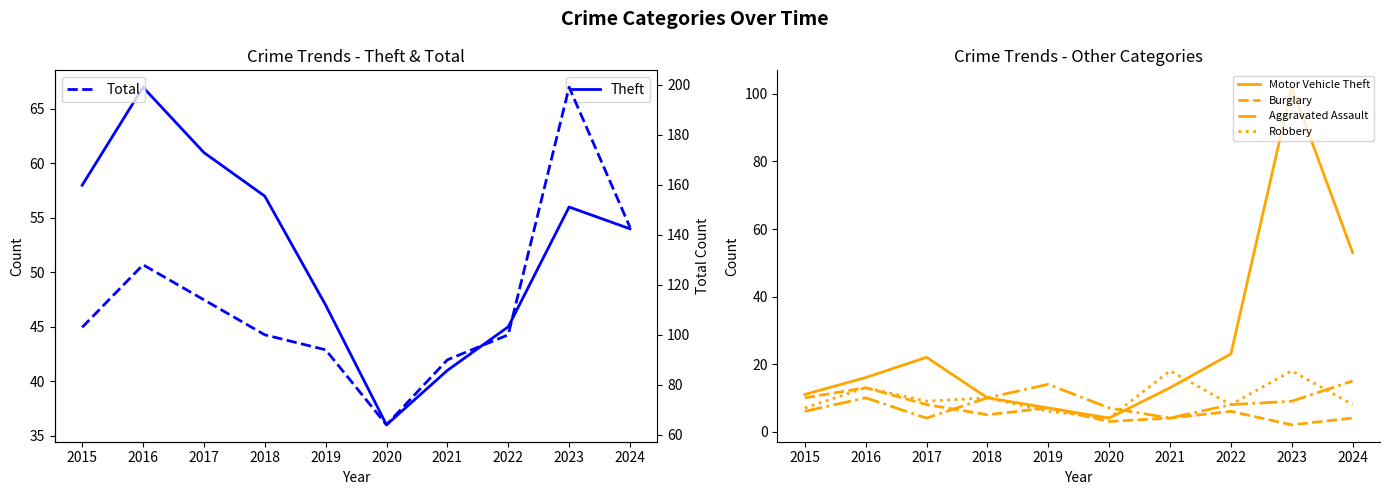

In Aggravated Assault, how many points are lower than both neighbors (excluding endpoints)?

2